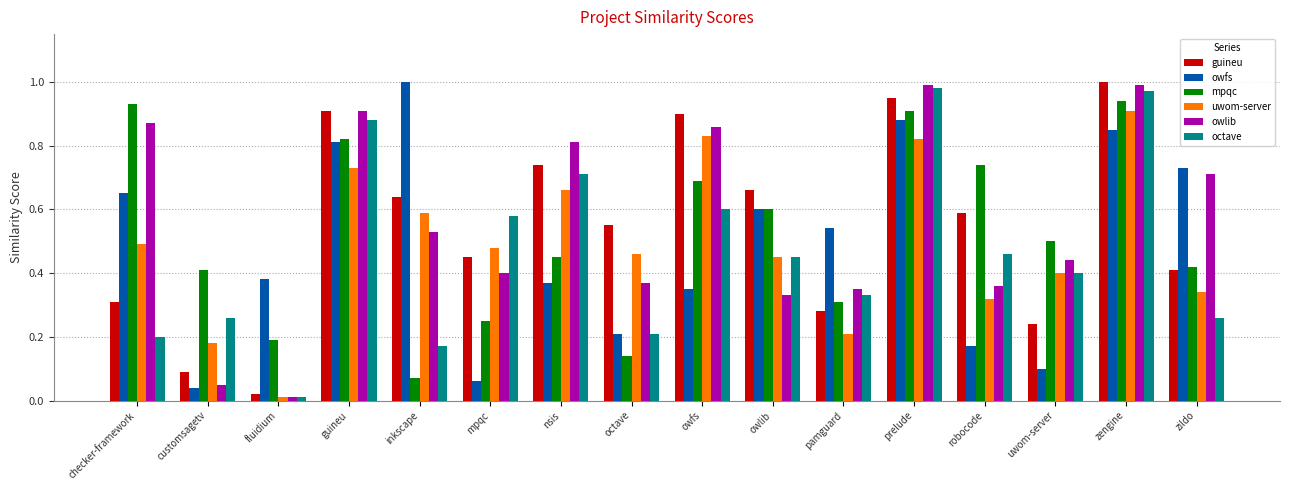

The owlib series shows 0.3 at inkscape. True or false?

False